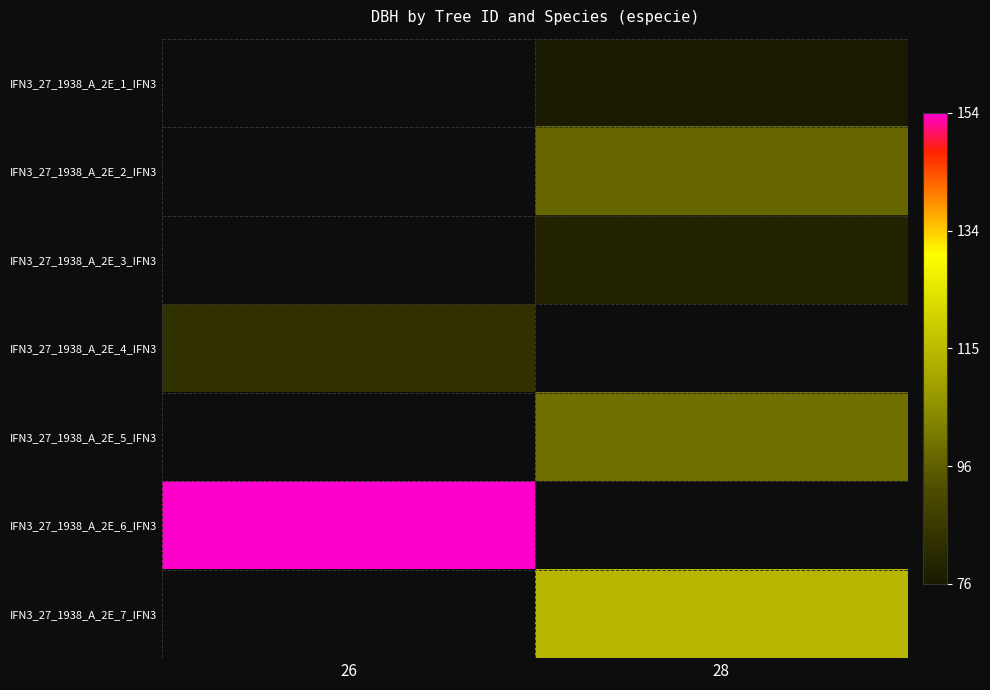

At which category does the chart reach its peak across all series?

26